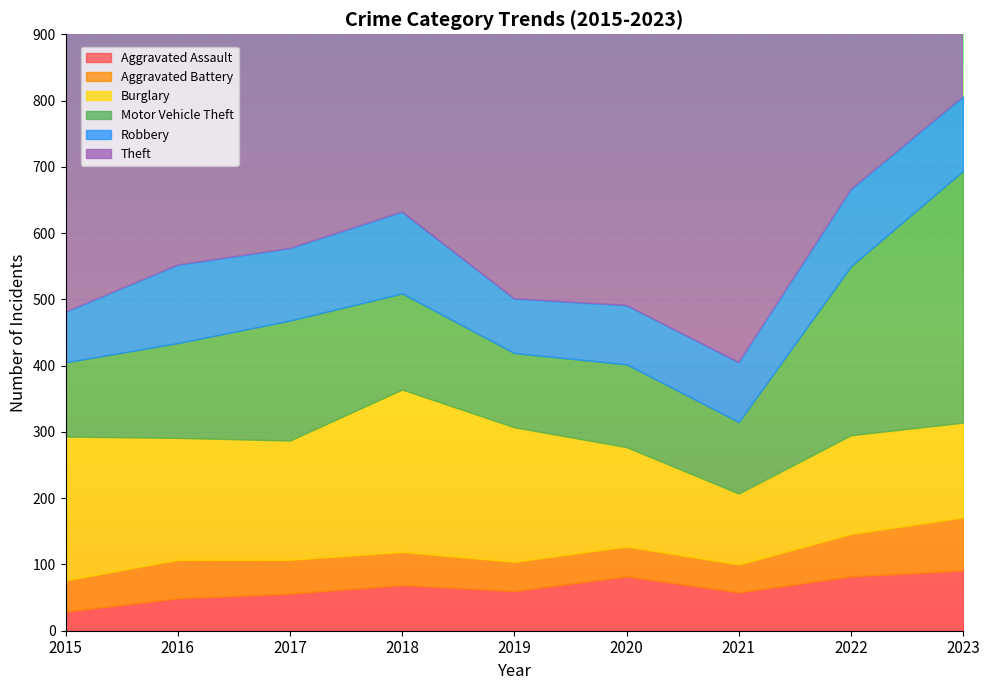

Reading left to right, extract all data points from this chart.

Aggravated Assault: 29	49	56	69	60	82	58	82	91
Aggravated Battery: 47	58	51	50	44	45	42	64	80
Burglary: 217	184	180	245	203	150	107	149	143
Motor Vehicle Theft: 112	143	181	145	112	125	108	255	380
Robbery: 76	118	109	123	82	89	90	116	112
Theft: 601	650	817	724	814	685	653	875	821